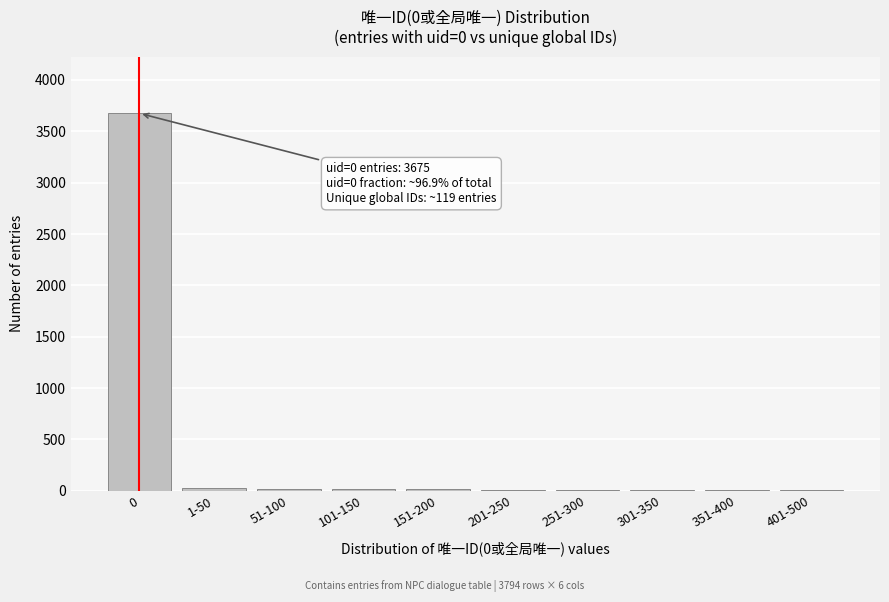

At which label is the value closest to 1841?

1-50